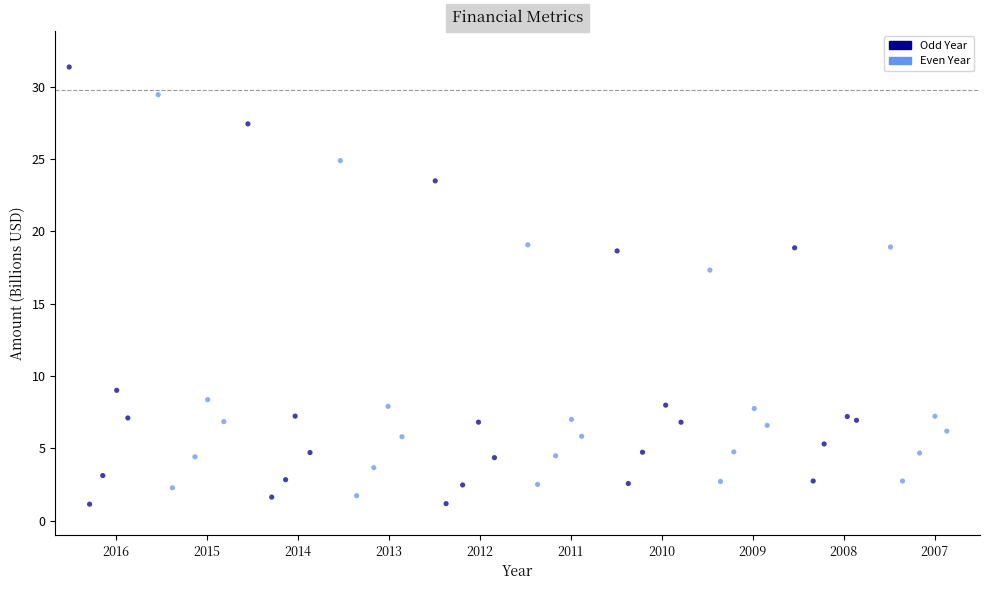

Which series has the widest spread of Y values?

Odd Year